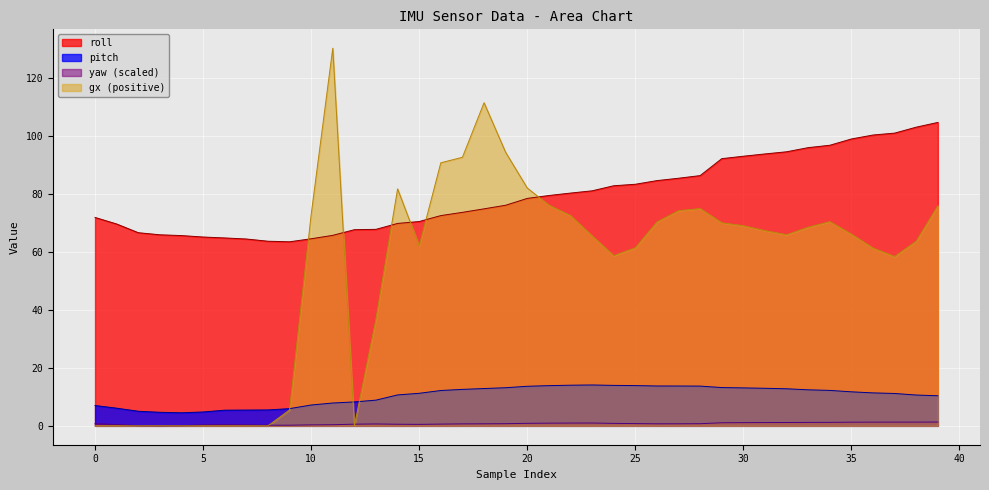

What is the sum of all roll values?

3178.8